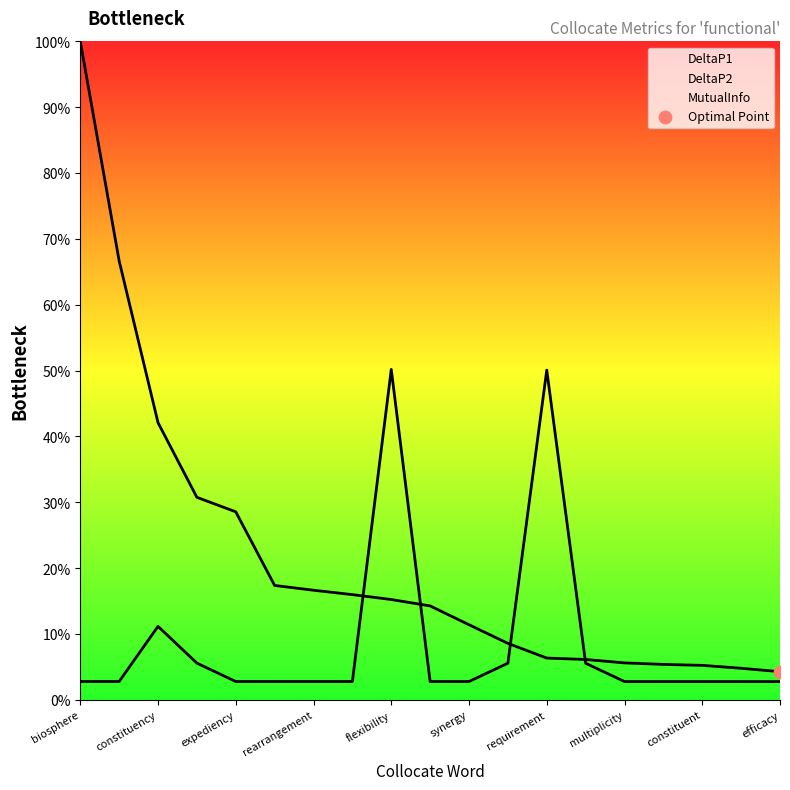

Which series has the largest total across all categories?

DeltaP1